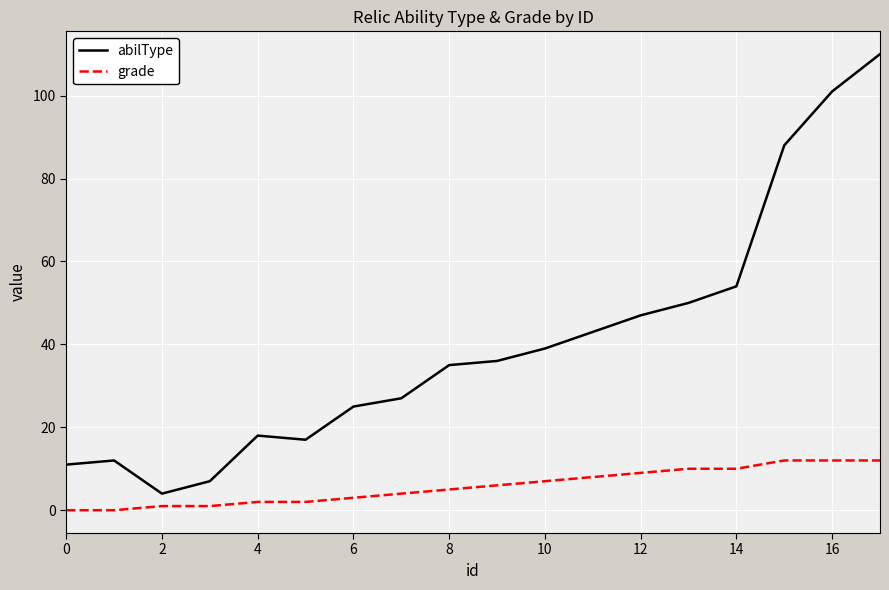

Which series has the widest spread of values?

abilType